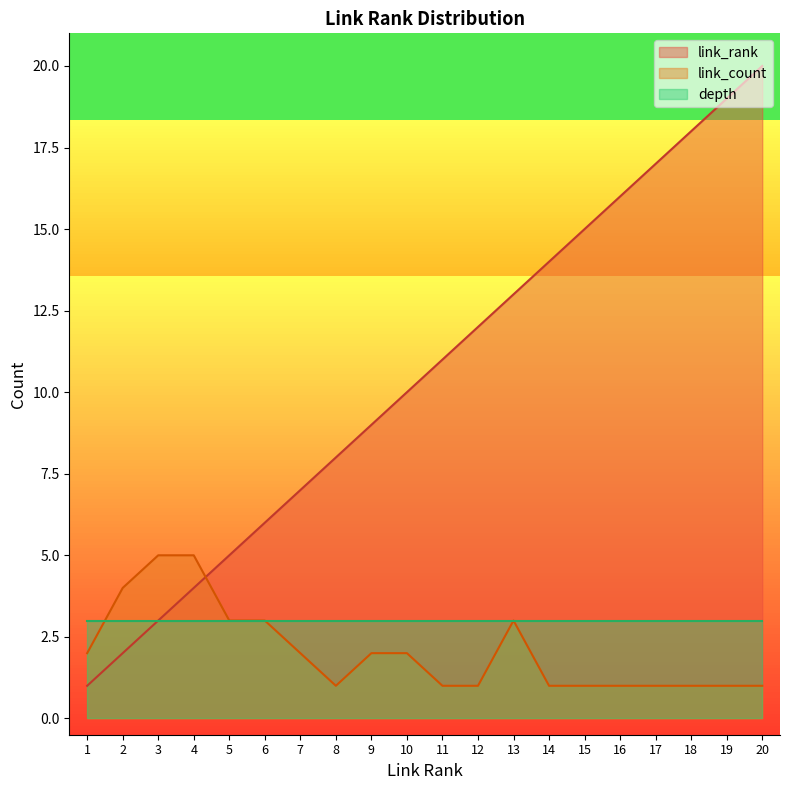

How many series are shown in this chart?

3